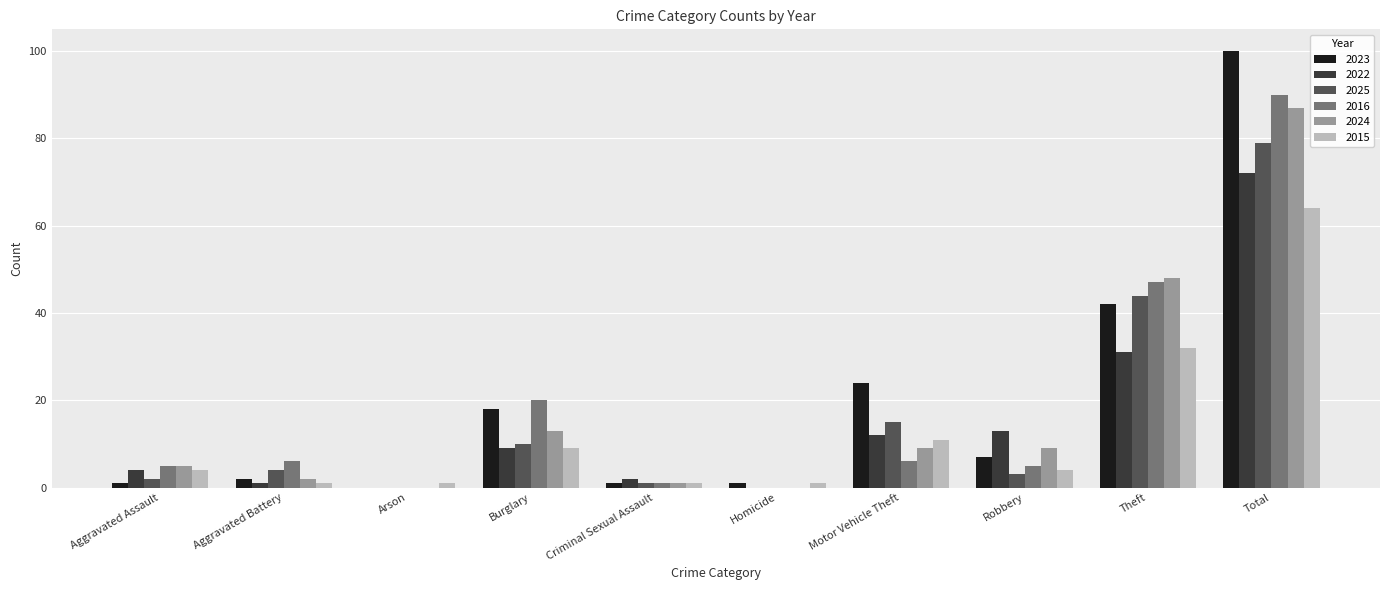

Is the value of 2025 at Motor Vehicle Theft greater than the value of 2022 at Robbery?

Yes